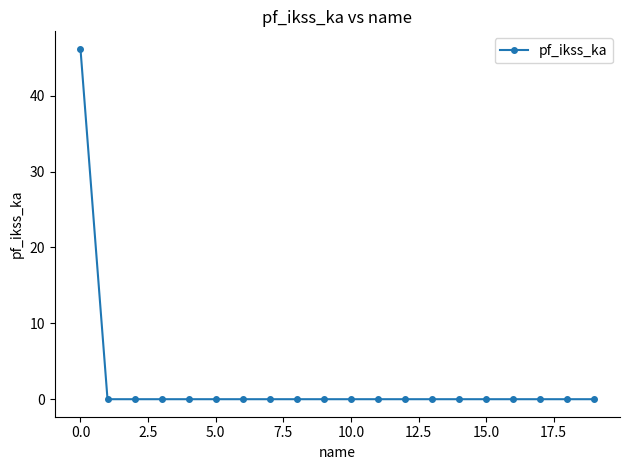

What is the difference between the maximum and minimum values?

46.2